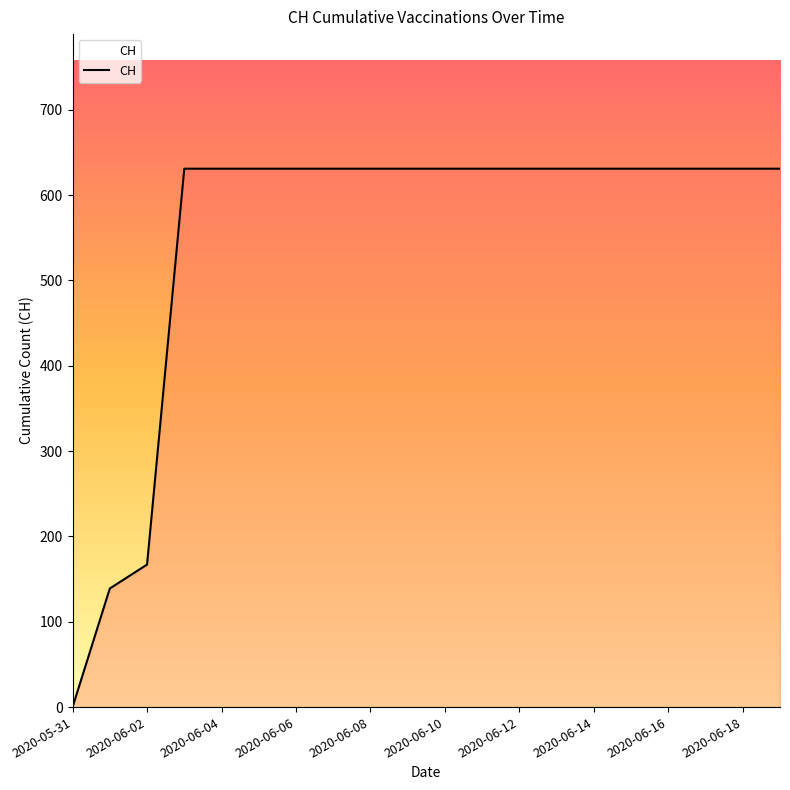

What is the difference between the maximum and minimum values?

631